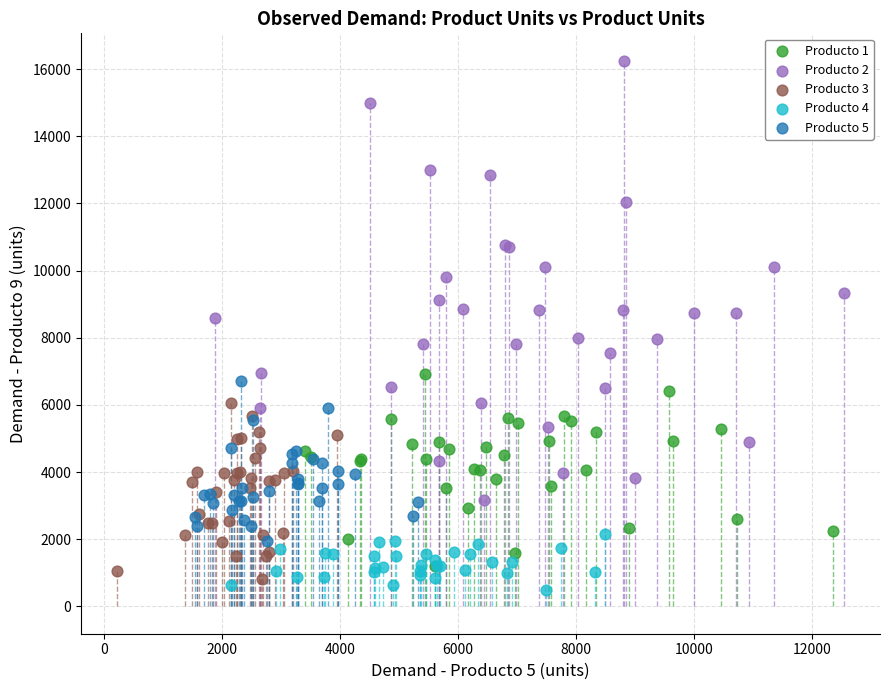

Which series reaches the maximum Y coordinate?

Producto 2